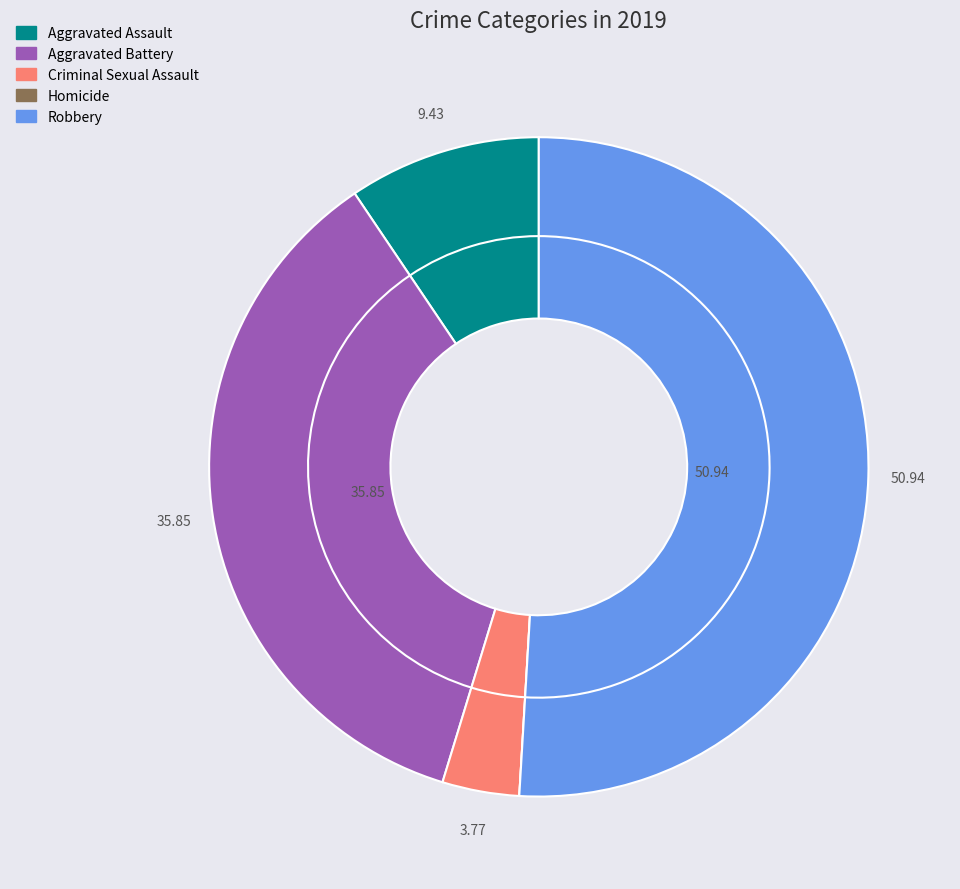

Which slice is the largest?

Robbery